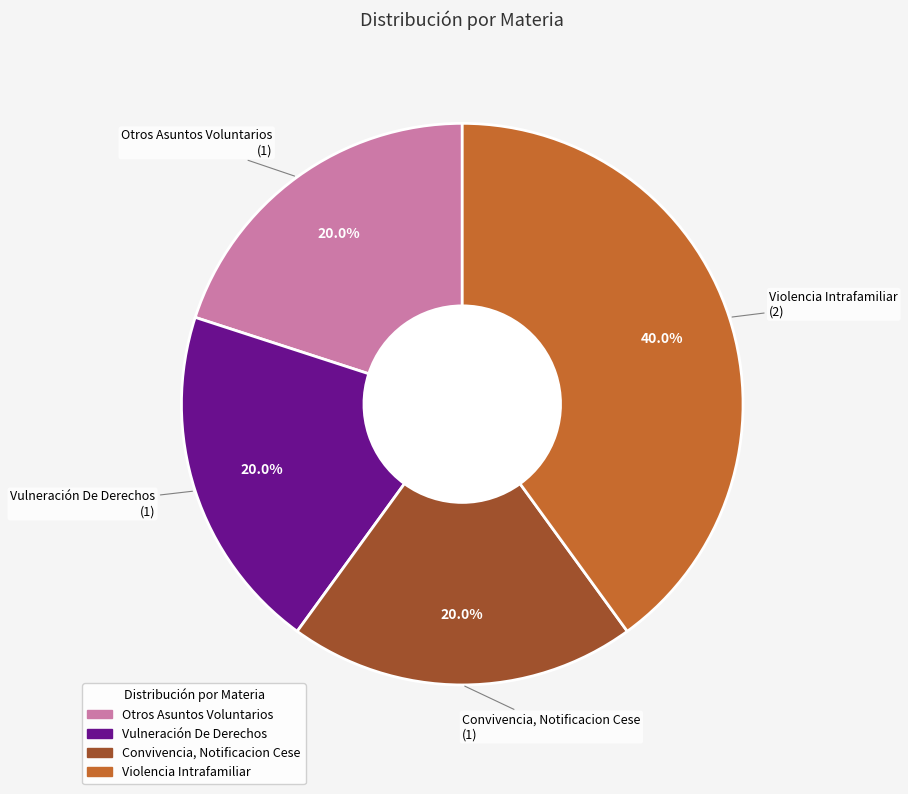

What is the ratio of the value at Violencia Intrafamiliar to the value at Convivencia, Notificacion Cese?

2.0